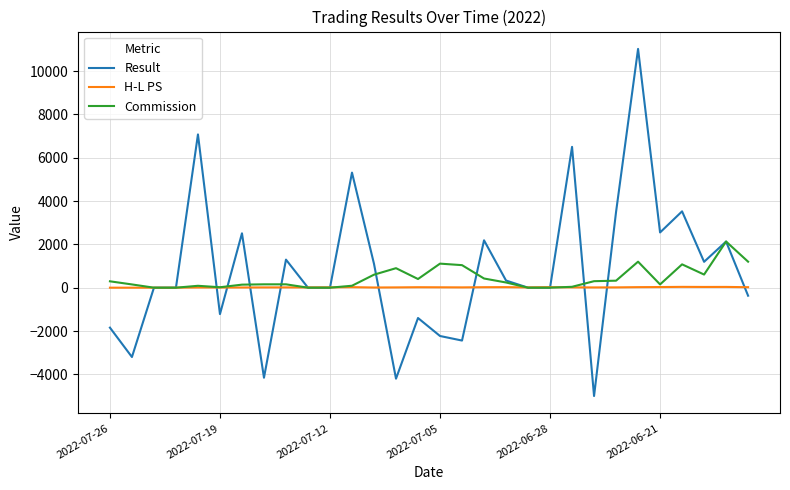

Rank the series by their maximum value, from lowest to highest.

H-L PS, Commission, Result